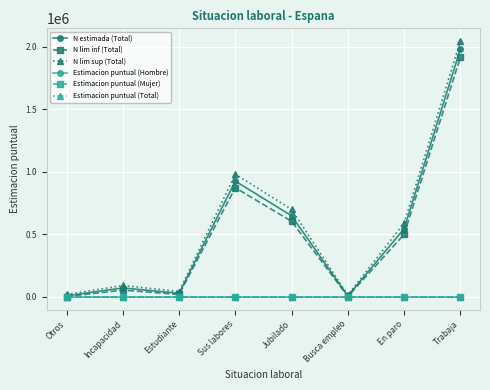

Between which two adjacent categories do Estimacion puntual (Hombre) and Estimacion puntual (Total) first intersect?

Otros and Incapacidad